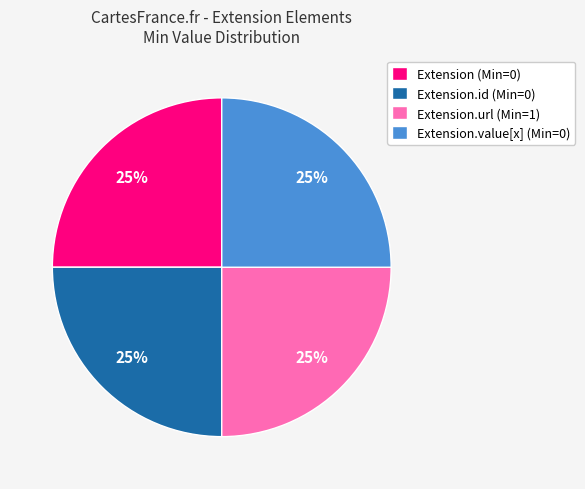

Is it true that Extension.id (Min=0) is 25% of the pie?

True